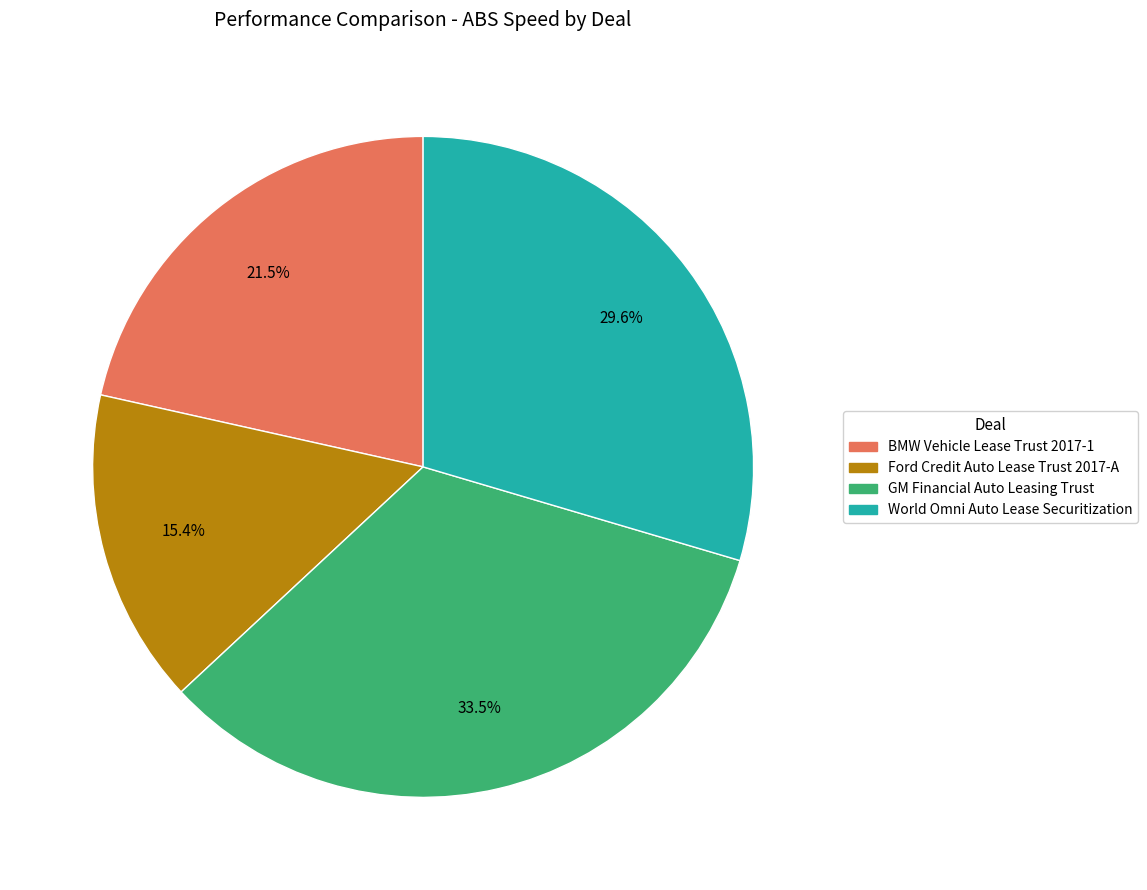

To the nearest percent, what is the average slice percentage?

25%